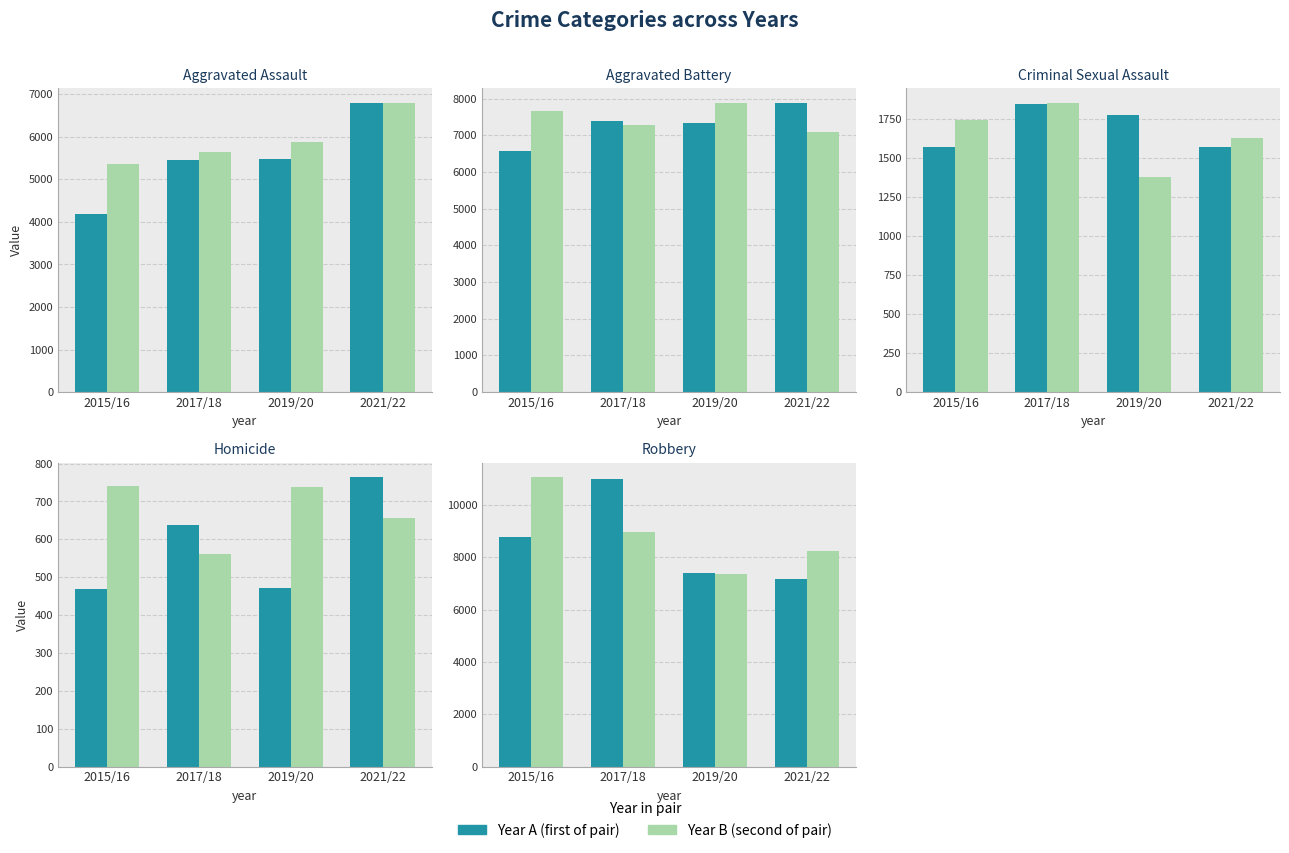

Rank the series at 2021/22 from lowest to highest value.

Year A, Year B